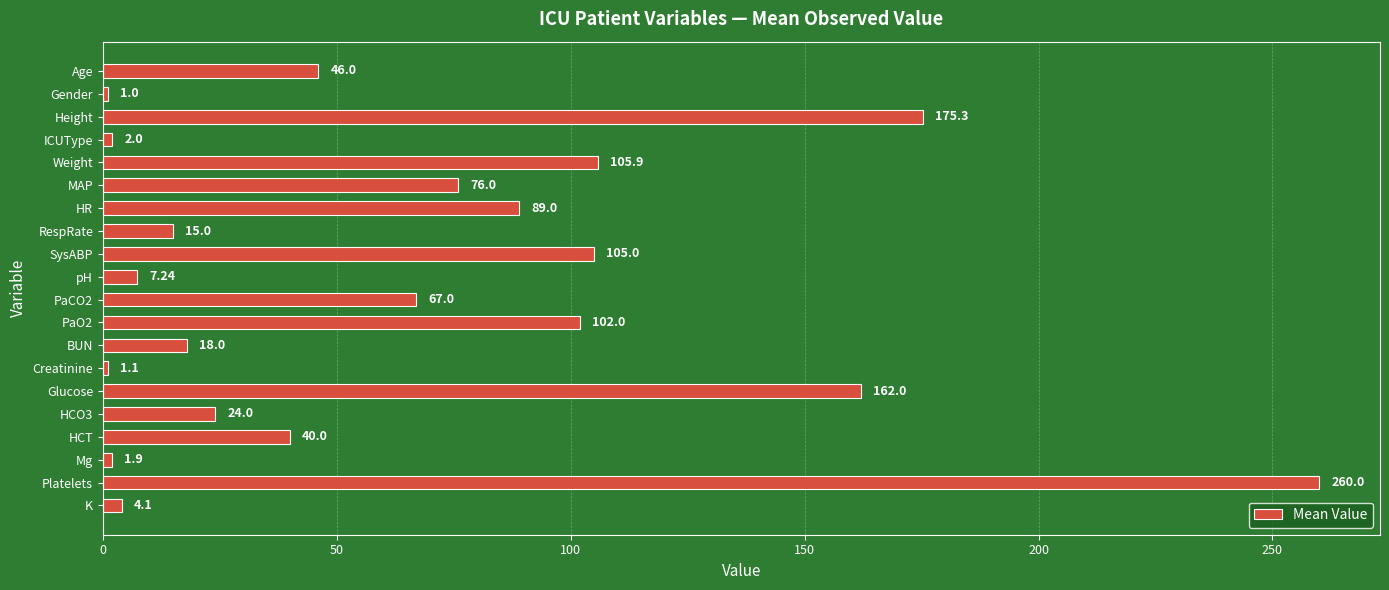

Rank the categories by value from highest to lowest.

Platelets, Height, Glucose, Weight, SysABP, PaO2, HR, MAP, PaCO2, Age, HCT, HCO3, BUN, RespRate, pH, K, ICUType, Mg, Creatinine, Gender